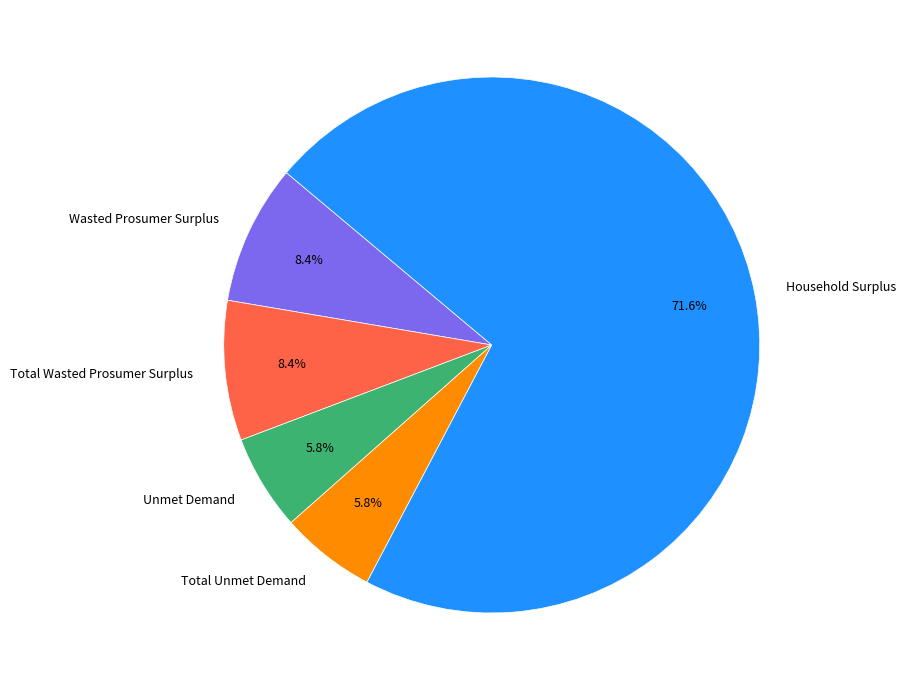

To the nearest percent, what portion does Total Unmet Demand represent?

6%